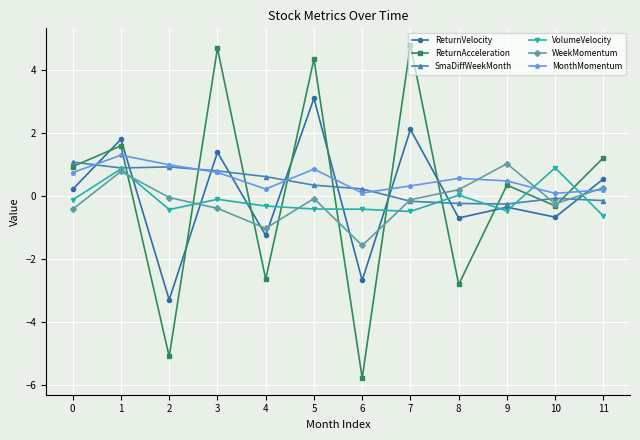

Count the number of categories in the chart.

12